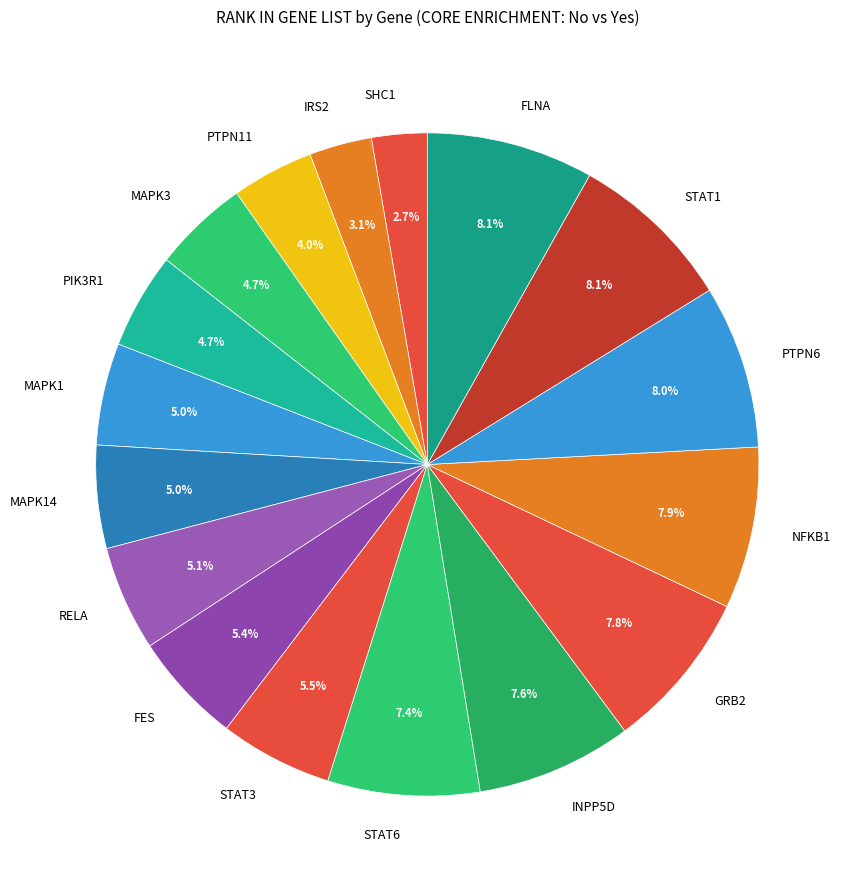

What portion of the pie excludes PTPN11?

96.0%